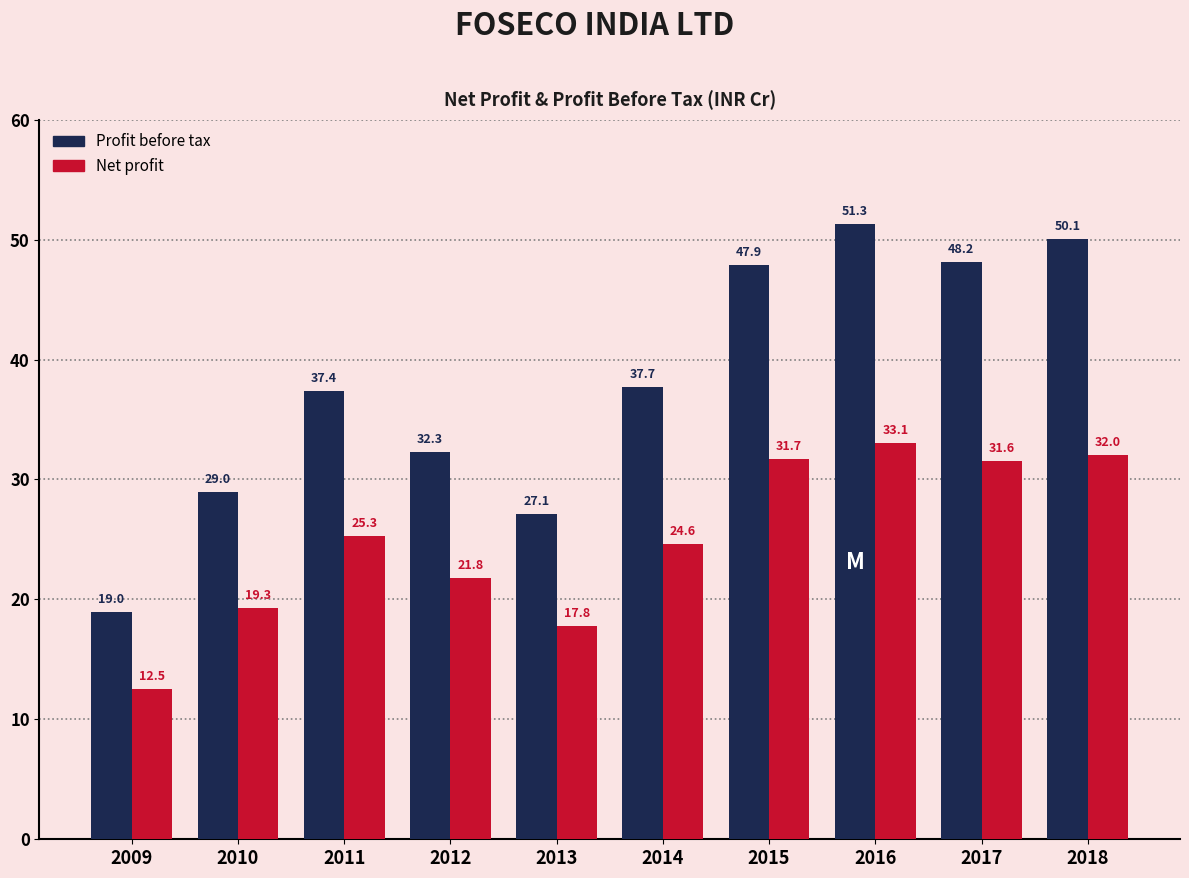

Reading left to right, extract all data points from this chart.

Profit before tax: 2009=19.0	2010=29.0	2011=37.4	2012=32.3	2013=27.1	2014=37.7	2015=47.9	2016=51.3	2017=48.2	2018=50.1
Net profit: 2009=12.5	2010=19.3	2011=25.3	2012=21.8	2013=17.8	2014=24.6	2015=31.7	2016=33.1	2017=31.6	2018=32.0